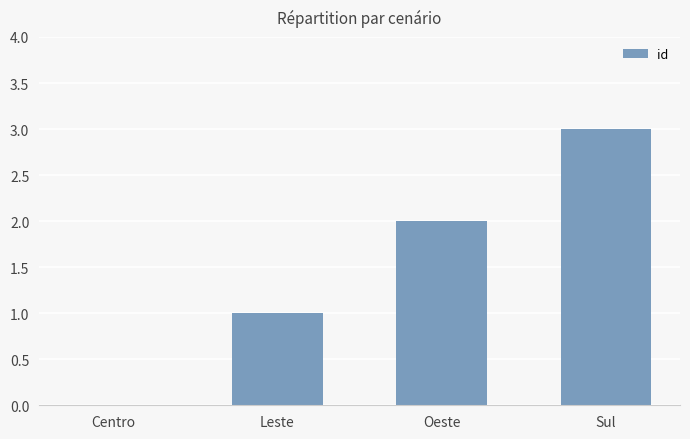

What is the sum of the values at Oeste and Sul?

5